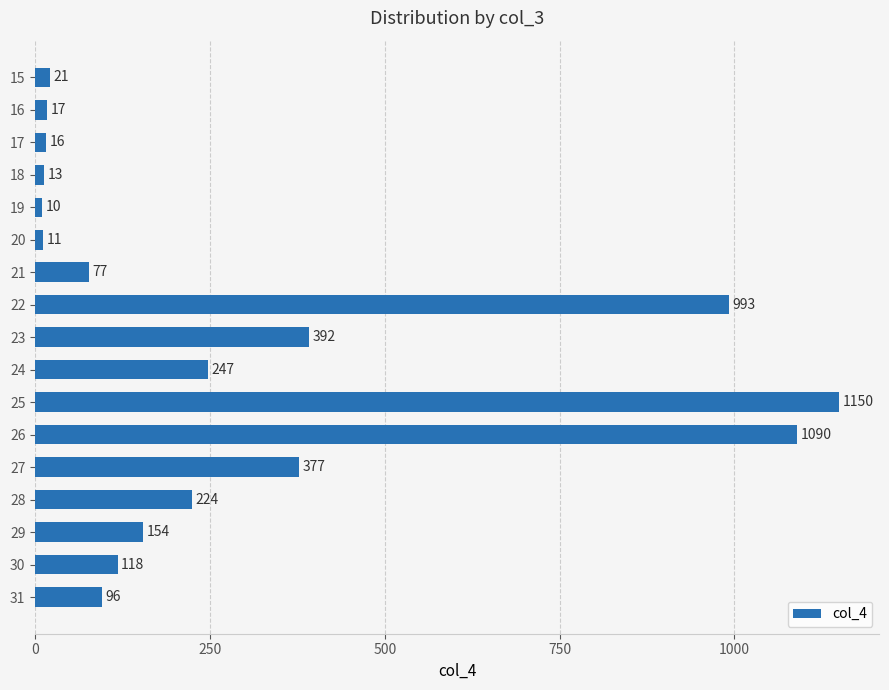

Does the chart contain stacked bars?

No